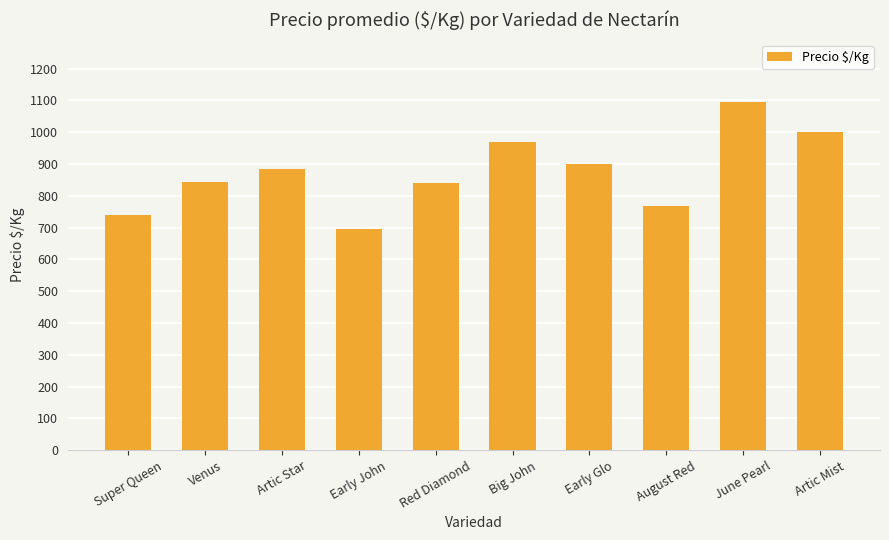

What is the value of the 7th bar from the left?

900